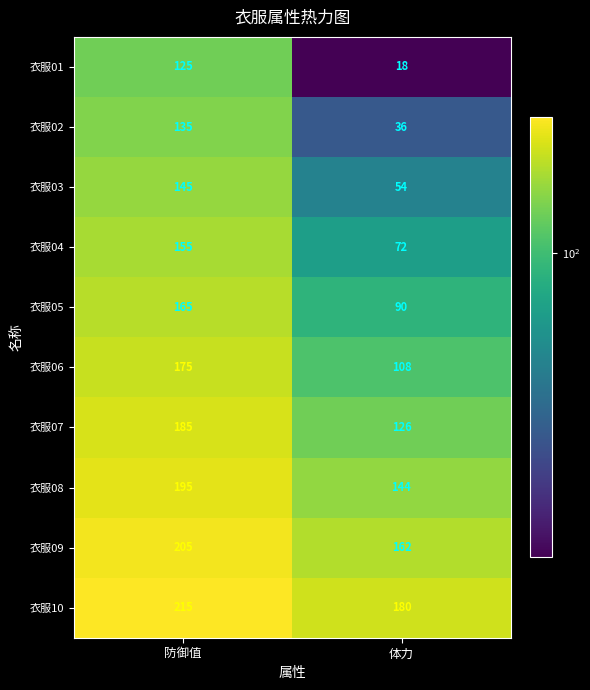

What is the difference between the highest and lowest values at 体力?

162